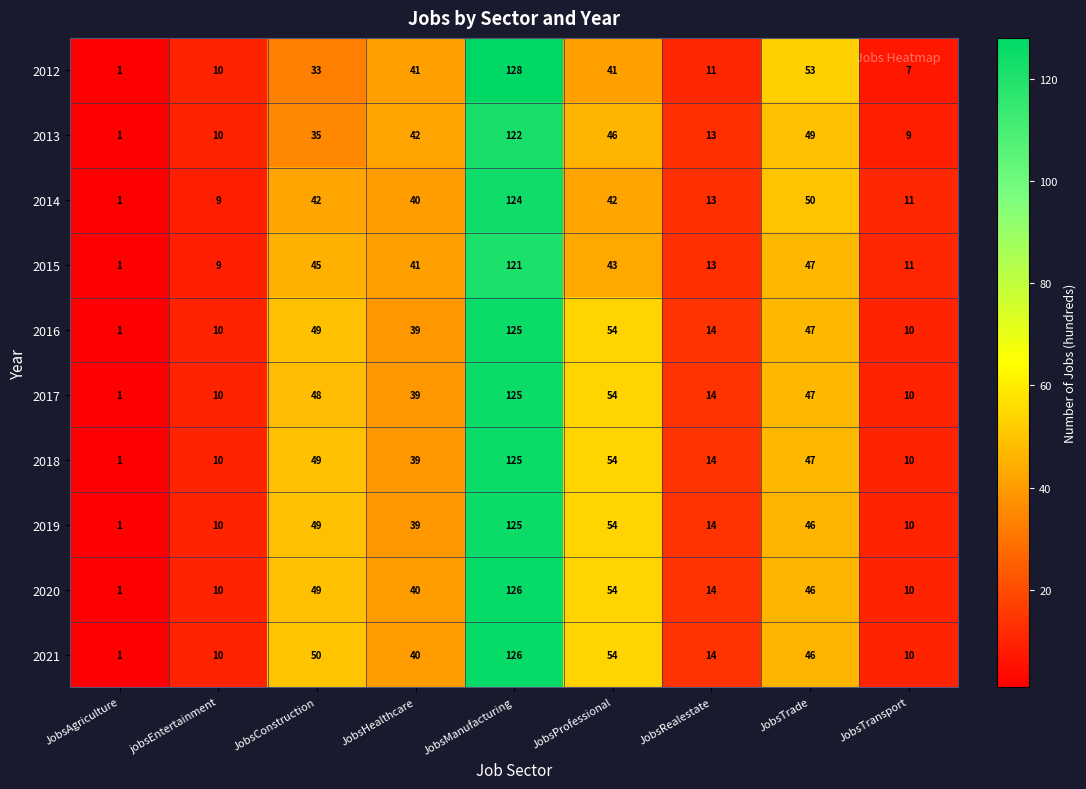

Which series has the largest range (max minus min)?

2012